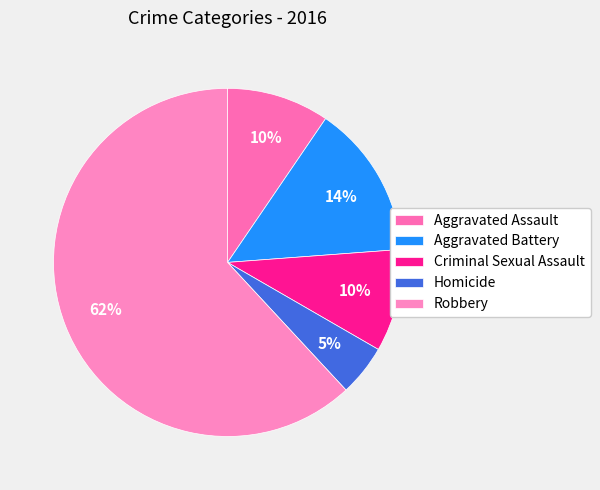

To the nearest percent, what is the average slice percentage?

20%